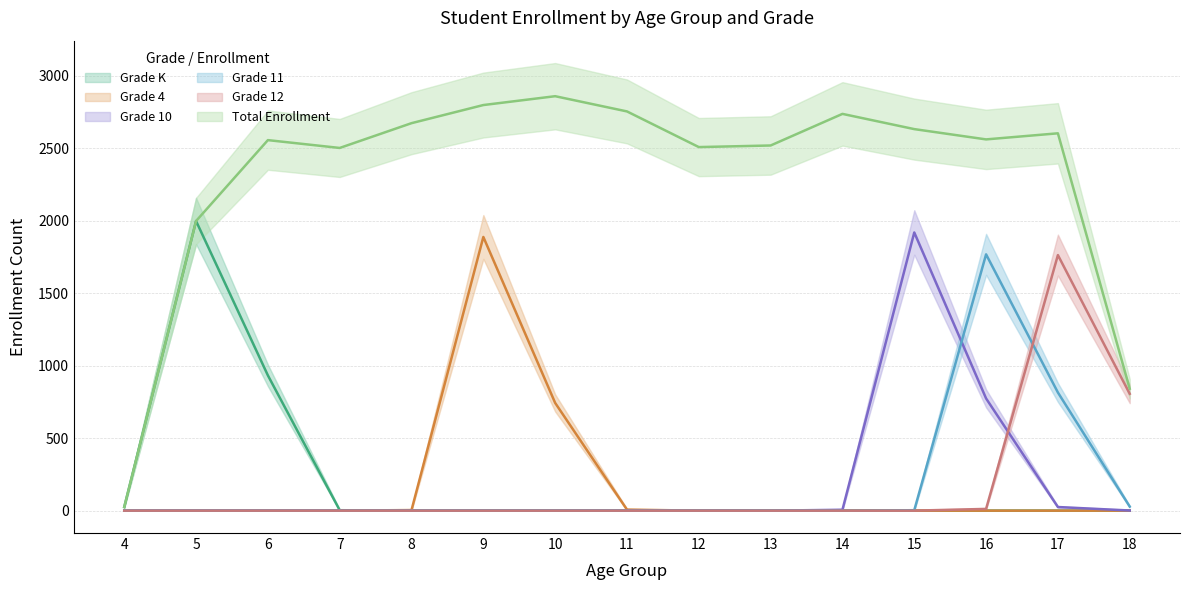

What is the difference between the Grade 11 values at 14 and 16?

1768